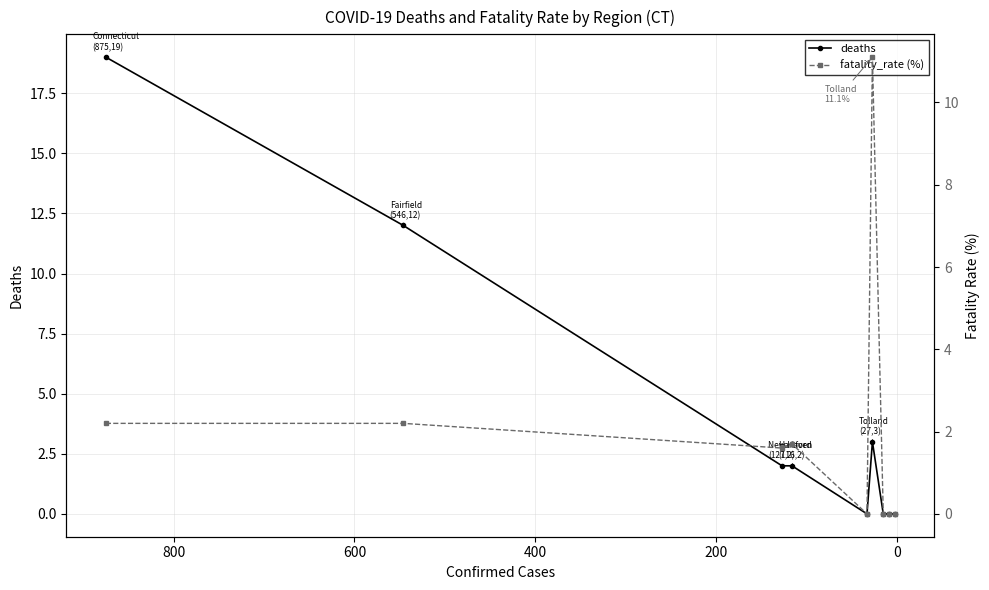

What is the difference between the highest and lowest values at 400?

0.3